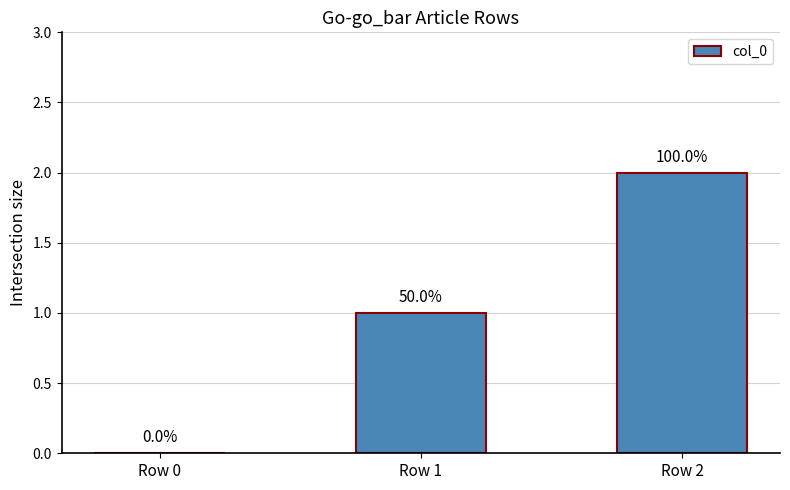

Reading right to left, extract all data points from this chart.

Row 2=2	Row 1=1	Row 0=0